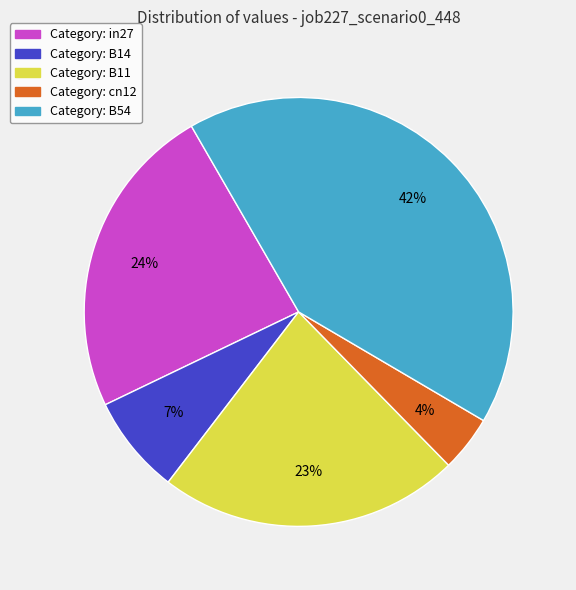

Does any single category account for the majority?

No